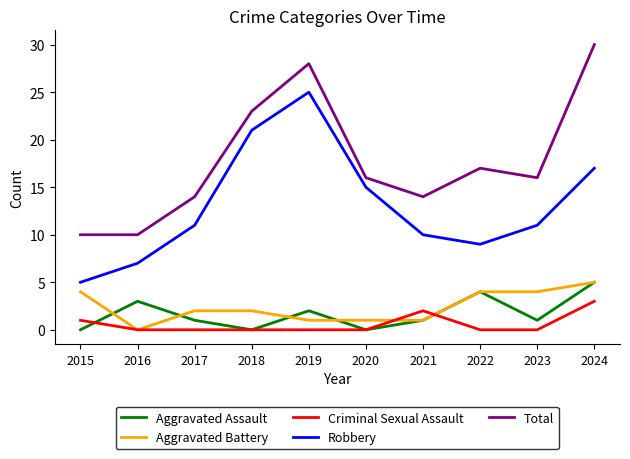

What is the difference between the maximum and second lowest values in the Aggravated Battery series?

4